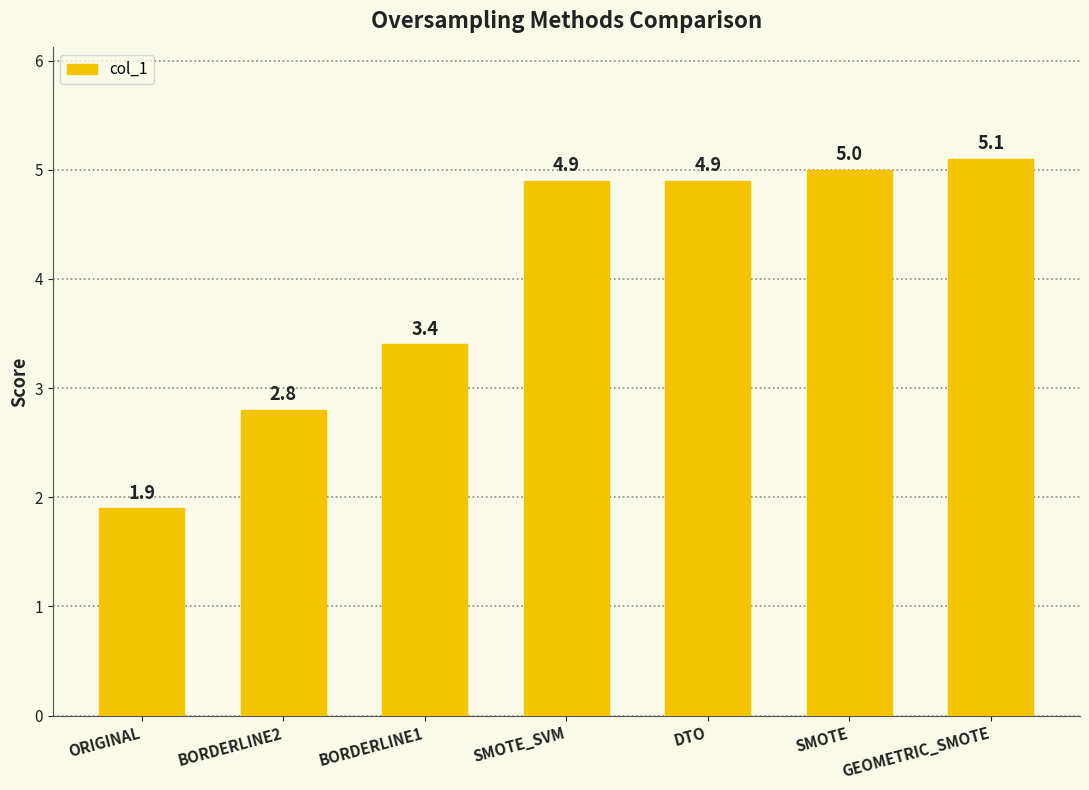

What is the label of the 5th bar from the right?

BORDERLINE1